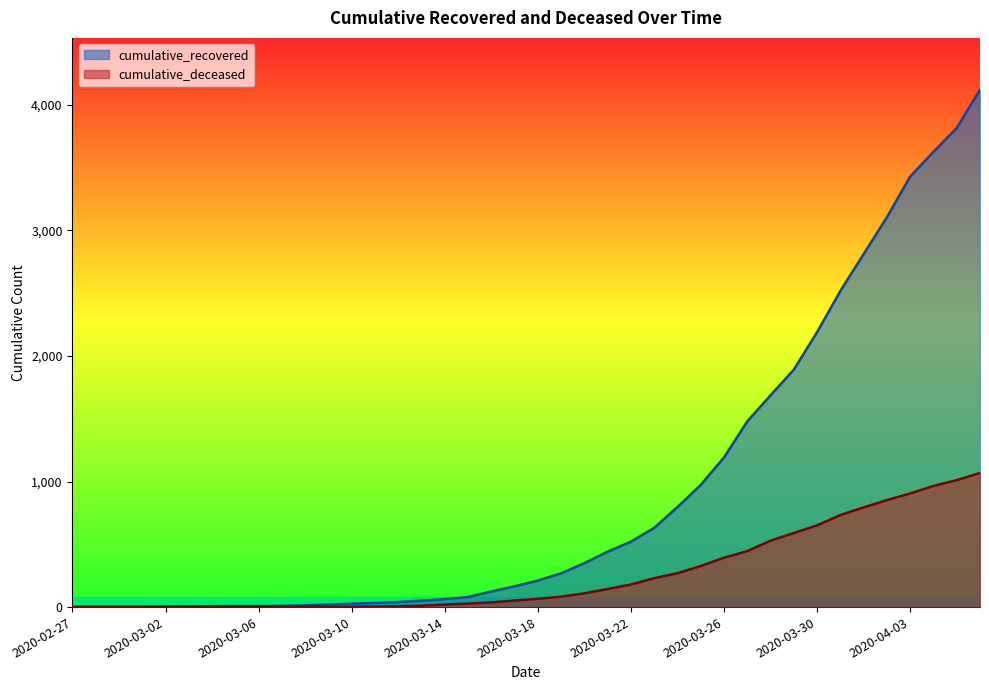

Count the number of categories in the chart.

40